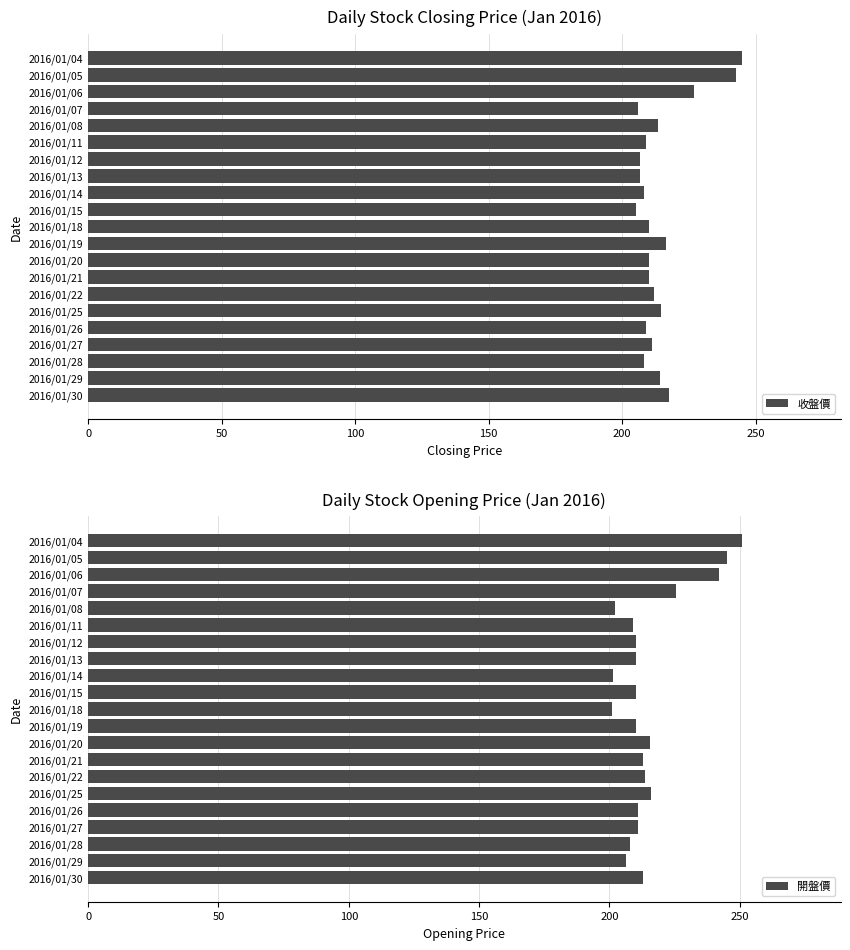

Reading right to left, what are all the values shown in this chart?

收盤價: 217.5	214.0	208.0	211.0	209.0	214.5	212.0	210.0	210.0	216.5	210.0	205.0	208.0	206.5	206.5	209.0	213.5	206.0	227.0	242.5	245.0
開盤價: 213.0	206.5	208.0	211.0	211.0	216.0	213.5	213.0	215.5	210.0	201.0	210.0	201.5	210.0	210.0	209.0	202.0	225.5	242.0	245.0	251.0